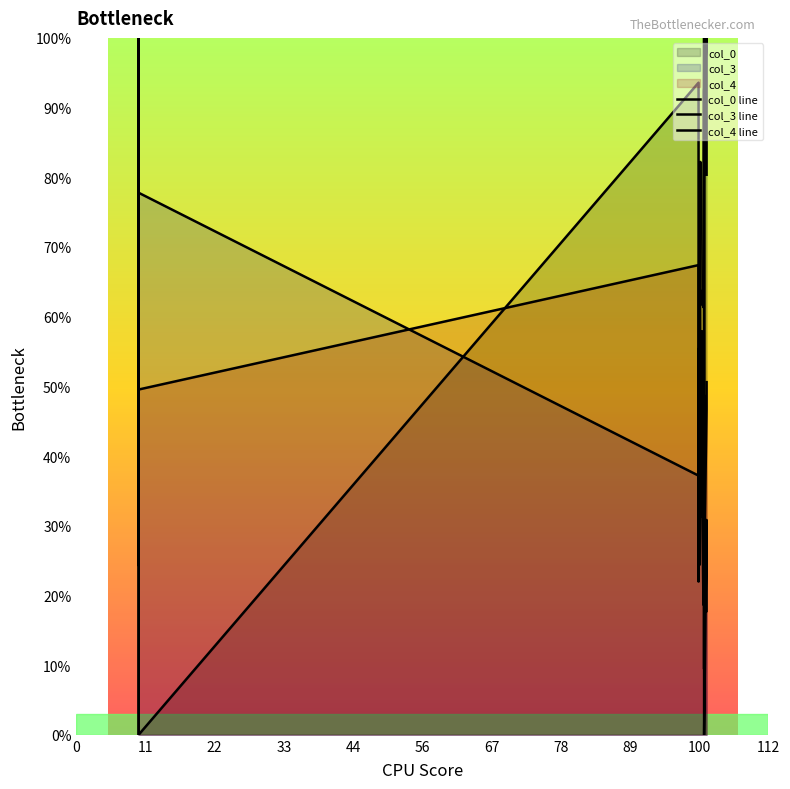

What is the value of the col_0 line point at the 3rd from the left?

79.3